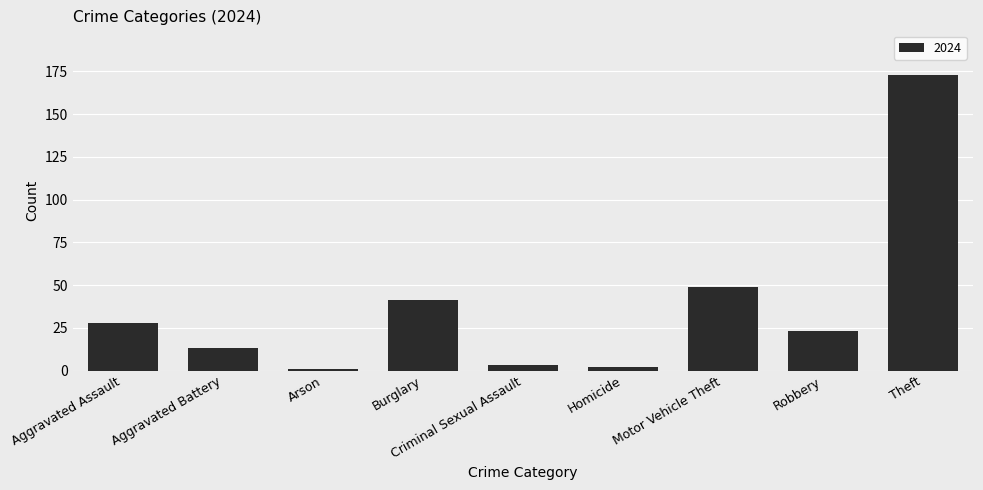

What is the greatest value displayed?

173